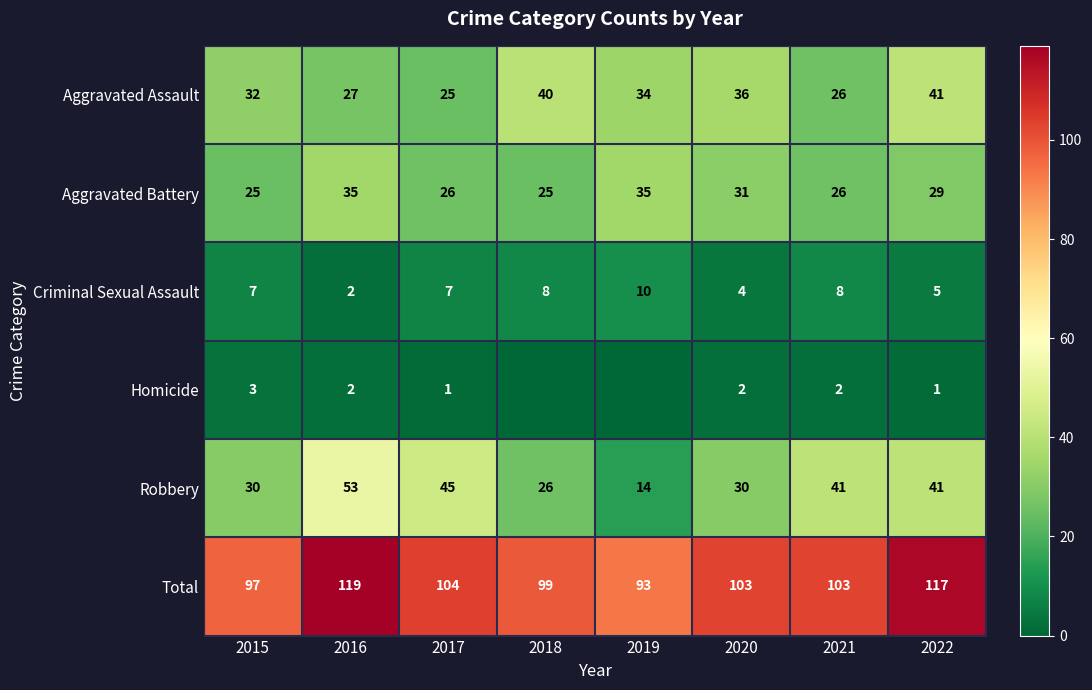

Which has a higher value, 2015 or 2017?

2015